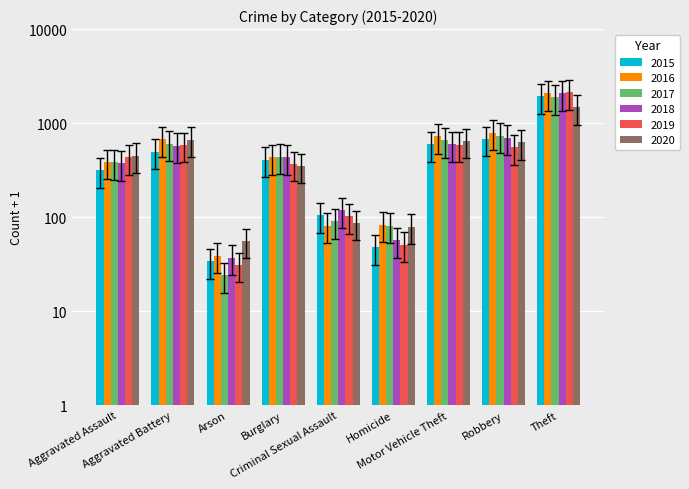

Between Robbery and Aggravated Assault, which is larger?

Robbery